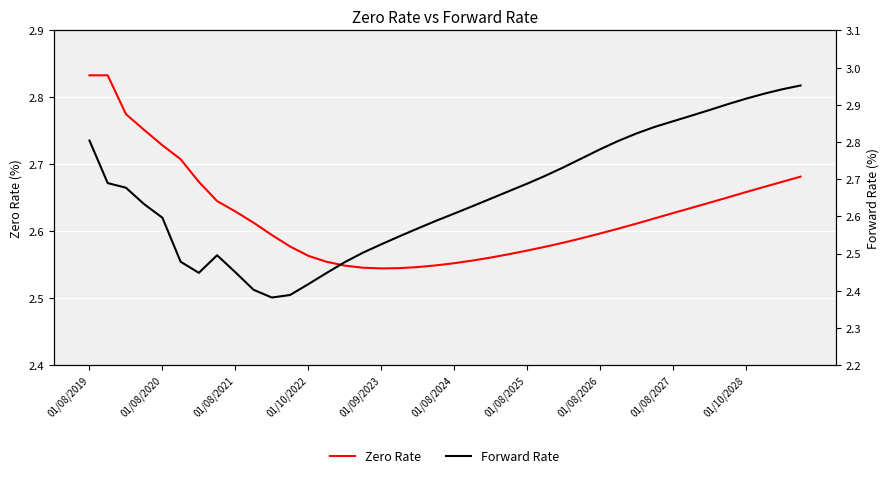

Reading left to right, what are all the values shown in this chart?

Zero Rate: 2.8	2.8	2.8	2.8	2.7	2.7	2.7	2.6	2.6	2.6	2.6	2.6	2.6	2.6	2.5	2.5	2.5	2.5	2.5	2.5	2.6	2.6	2.6	2.6	2.6	2.6	2.6	2.6	2.6	2.6	2.6	2.6	2.6	2.6	2.6	2.7	2.7	2.7	2.7	2.7
Forward Rate: 2.8	2.7	2.7	2.6	2.6	2.5	2.4	2.5	2.4	2.4	2.4	2.4	2.4	2.4	2.5	2.5	2.5	2.5	2.6	2.6	2.6	2.6	2.6	2.7	2.7	2.7	2.7	2.8	2.8	2.8	2.8	2.8	2.9	2.9	2.9	2.9	2.9	2.9	2.9	3.0